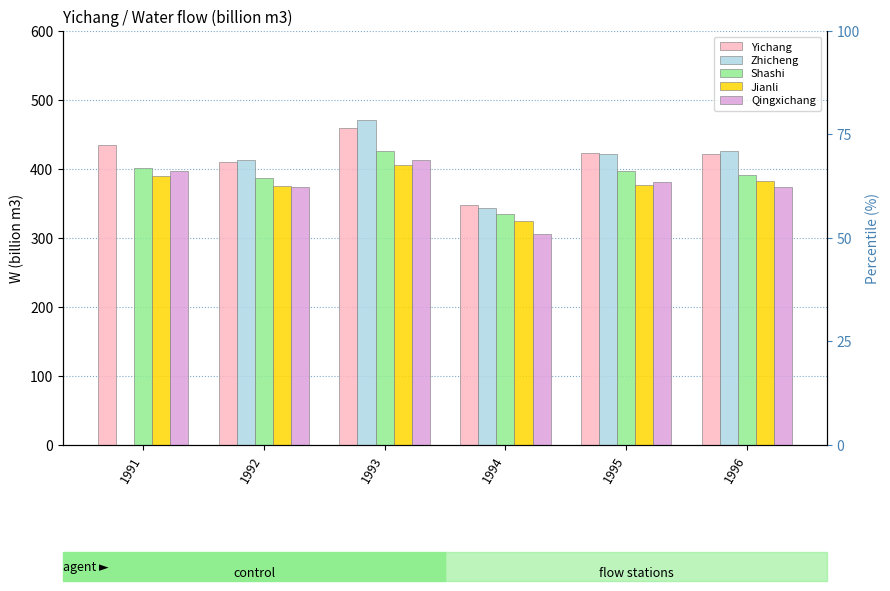

True or false: Shashi has a value of 401.1 at 1991.

True